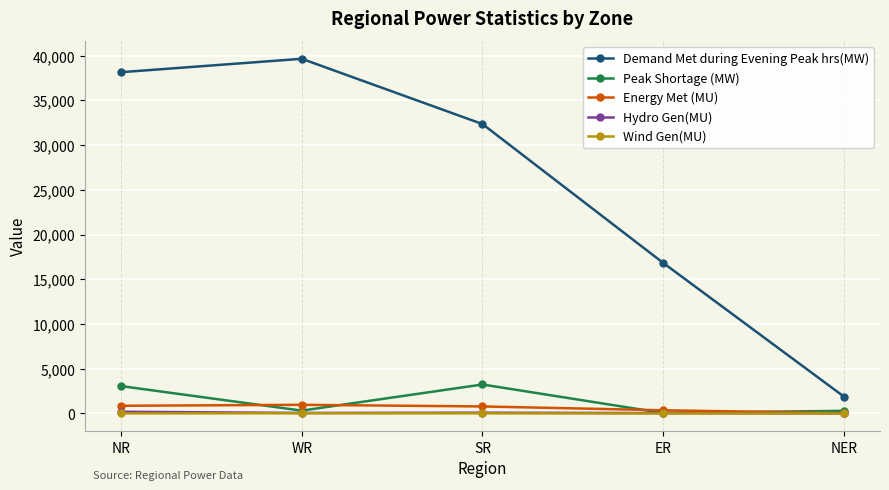

Which series has the largest total across all categories?

Demand Met during Evening Peak hrs(MW)